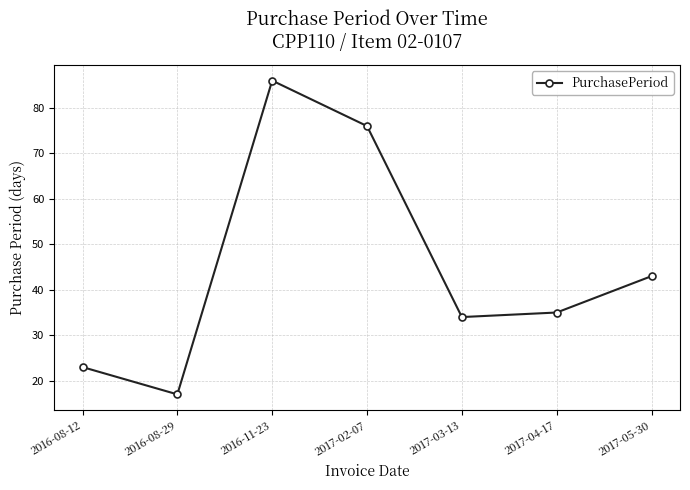

How many data points are less than 35?

3